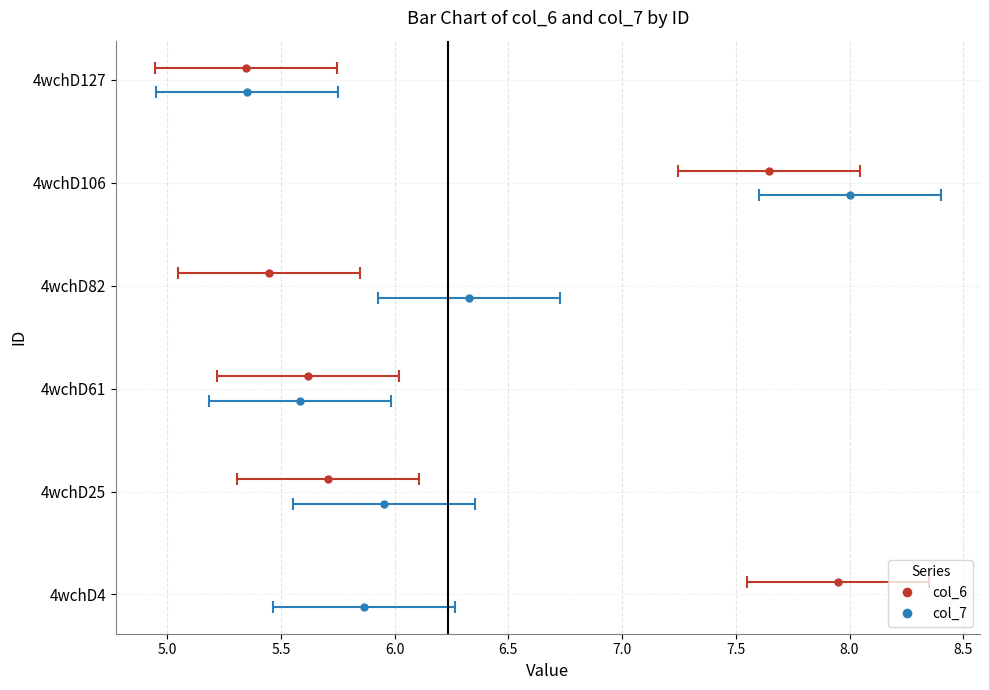

Which label corresponds to the largest value in the chart?

4wchD106